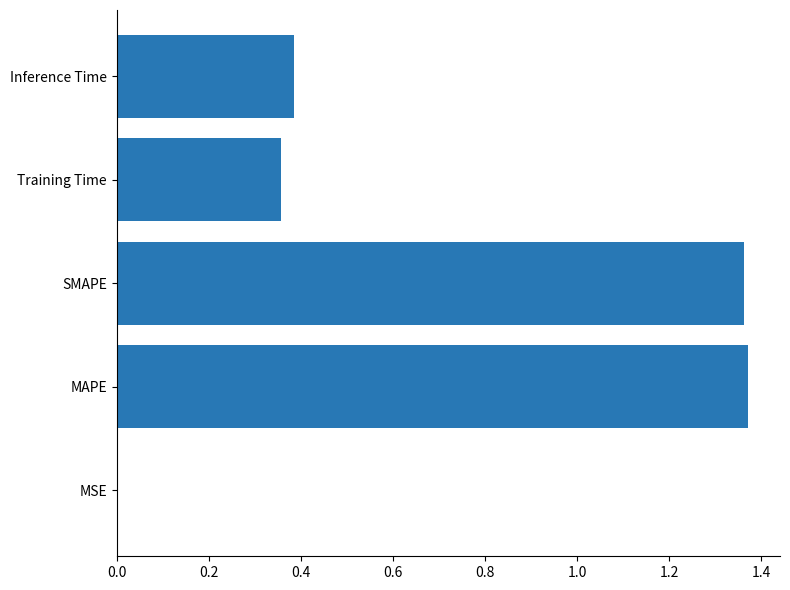

Between MAPE and Inference Time, which is larger?

MAPE